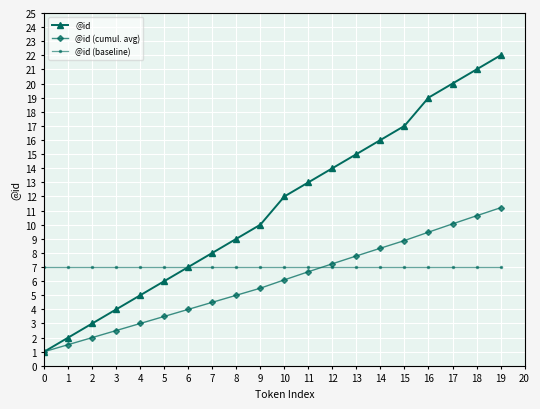

True or false: @id (cumul. avg) has a value of 1.3 at 3.

False